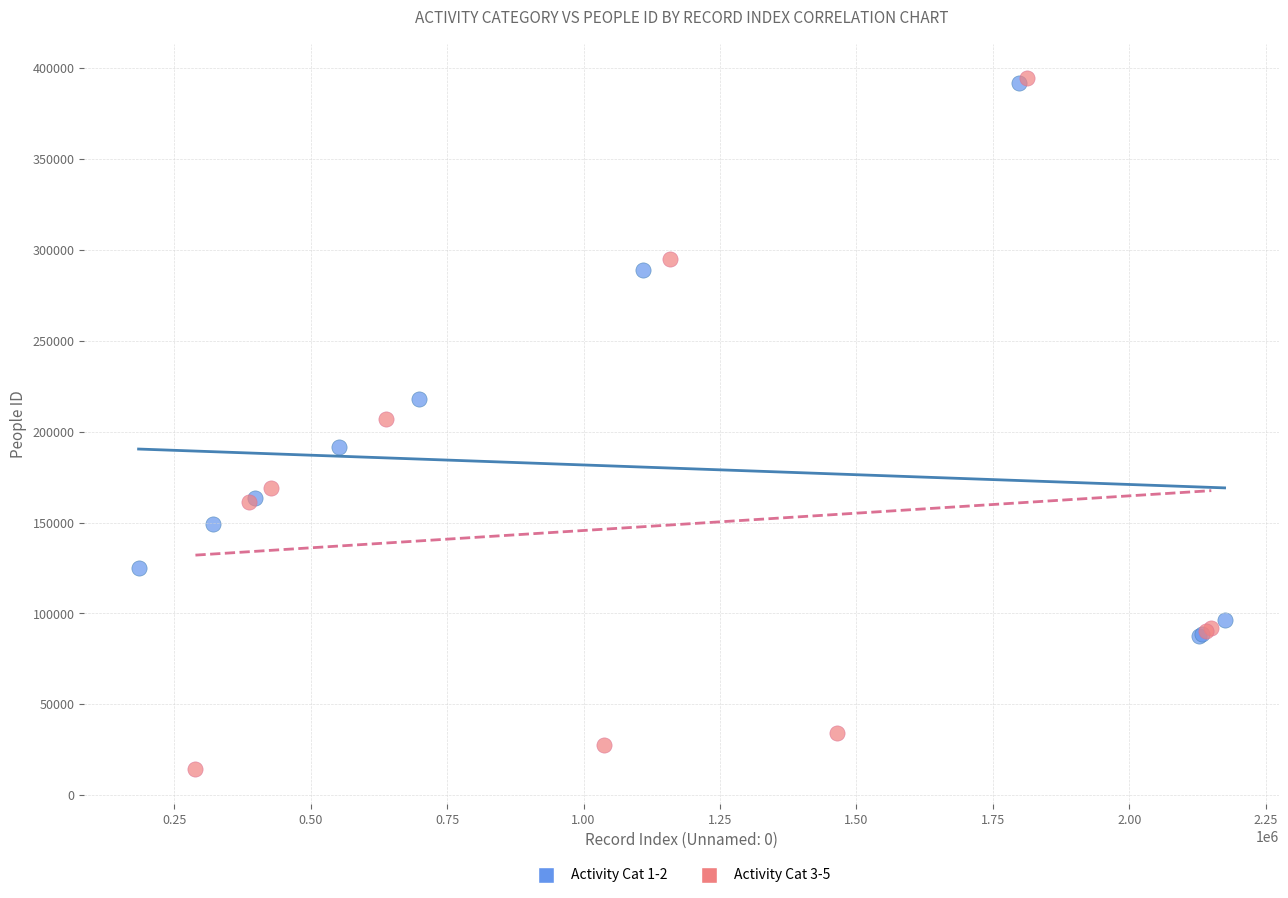

Which series has the widest spread of Y values?

Activity Cat 3-5